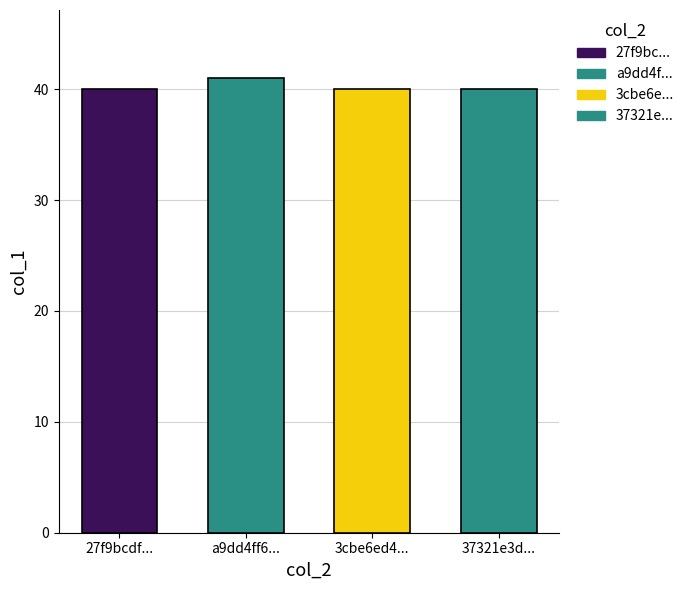

Does the chart contain stacked bars?

No